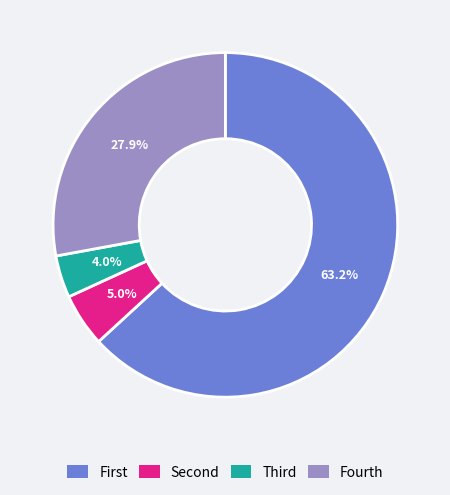

Which slice represents more than half of the pie?

First